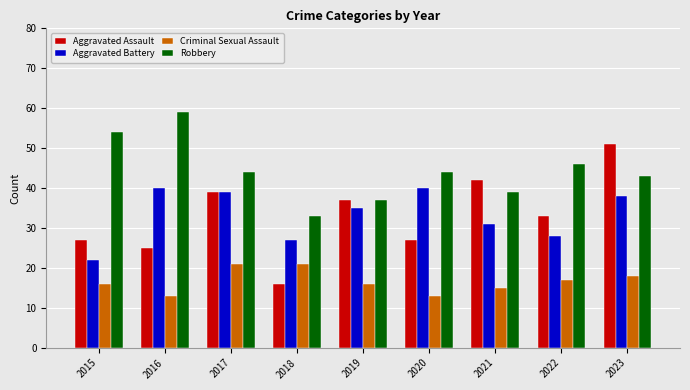

What is the greatest value displayed?

59